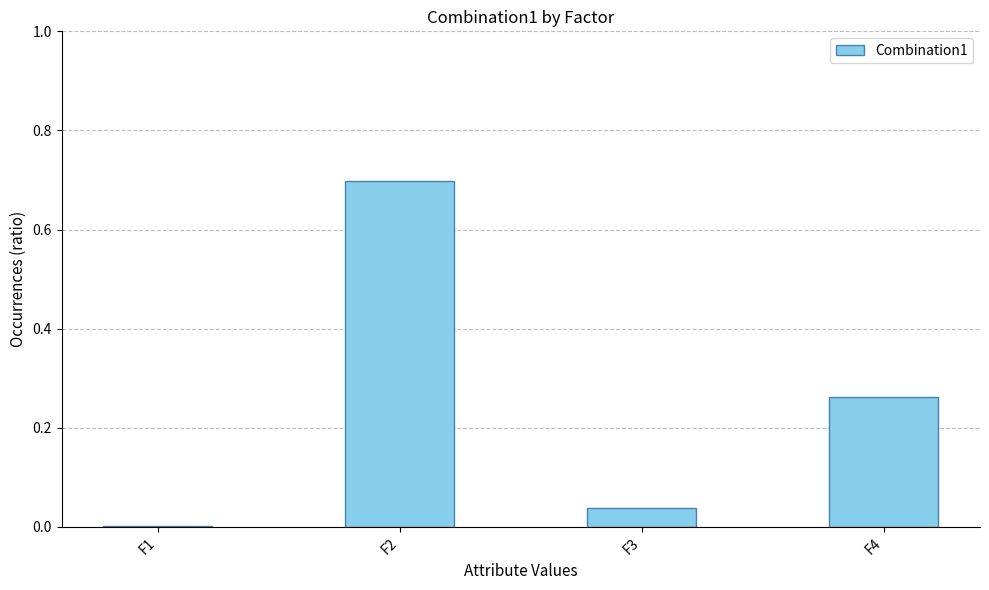

At which category does the chart reach its peak across all series?

F2